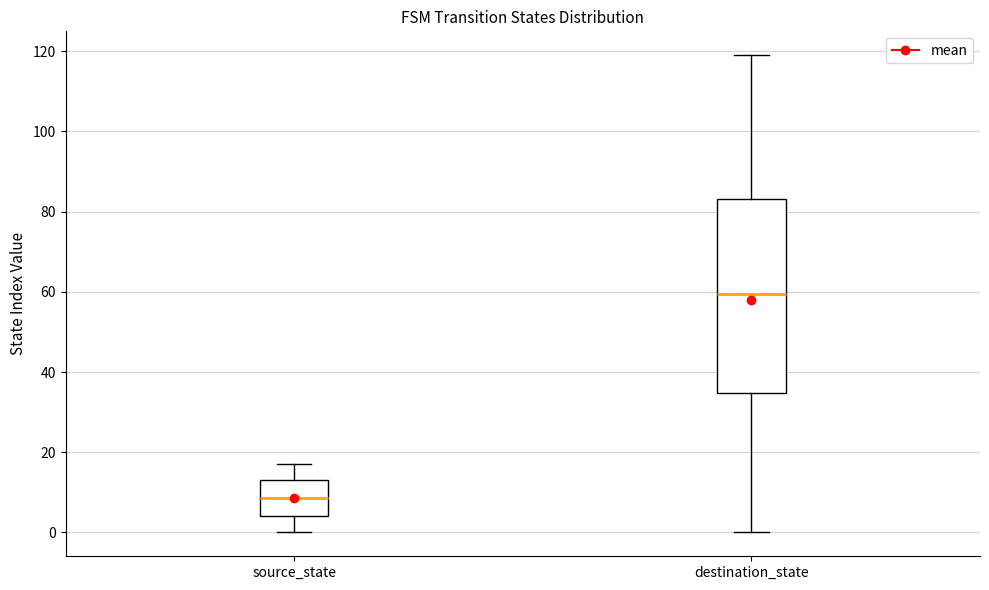

Comparing the boxes themselves (not the whiskers), which one is the tallest?

destination_state